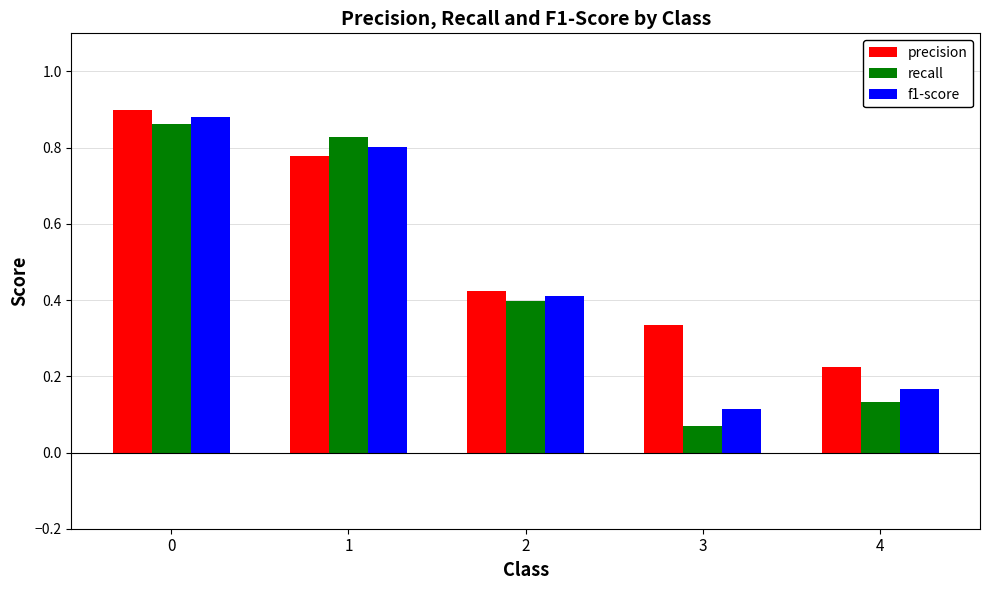

At which label does f1-score reach its minimum?

3